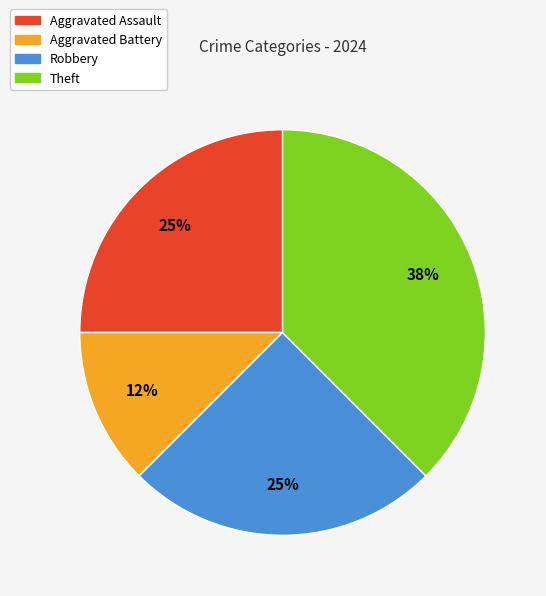

Is there a majority slice in this chart?

No